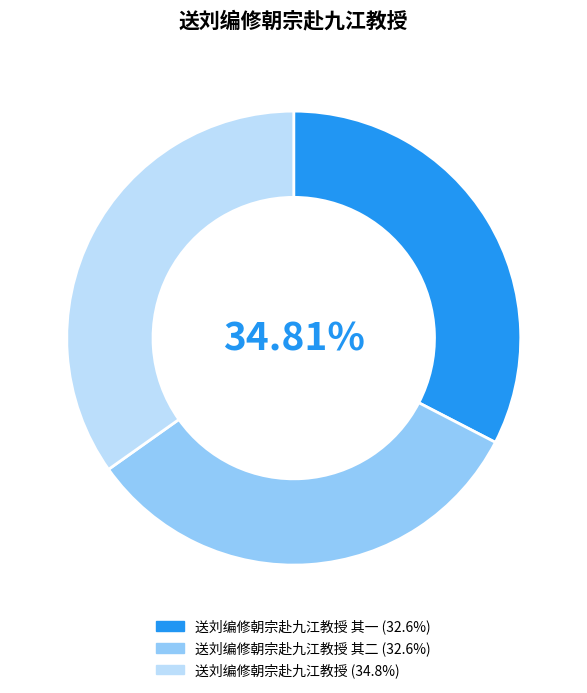

True or false: 送刘编修朝宗赴九江教授 其一 accounts for 20% of the total.

False